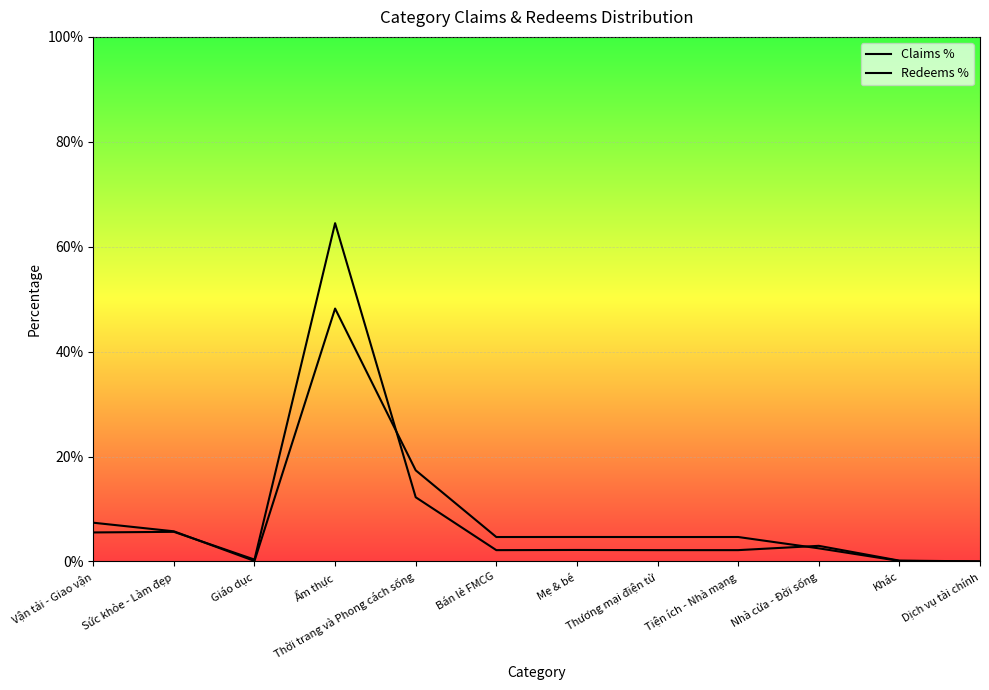

At which label is Redeems % closest to 0?

Dịch vụ tài chính